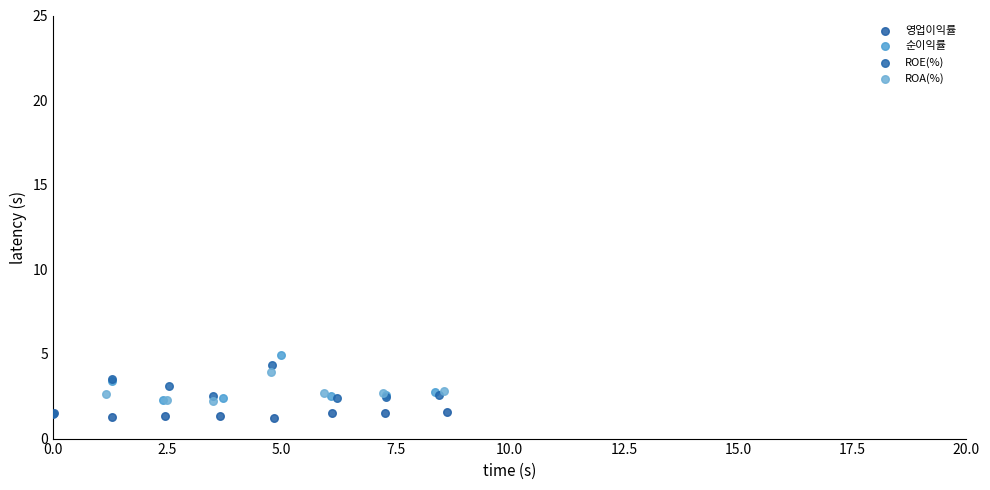

Which series reaches the maximum Y coordinate?

순이익률